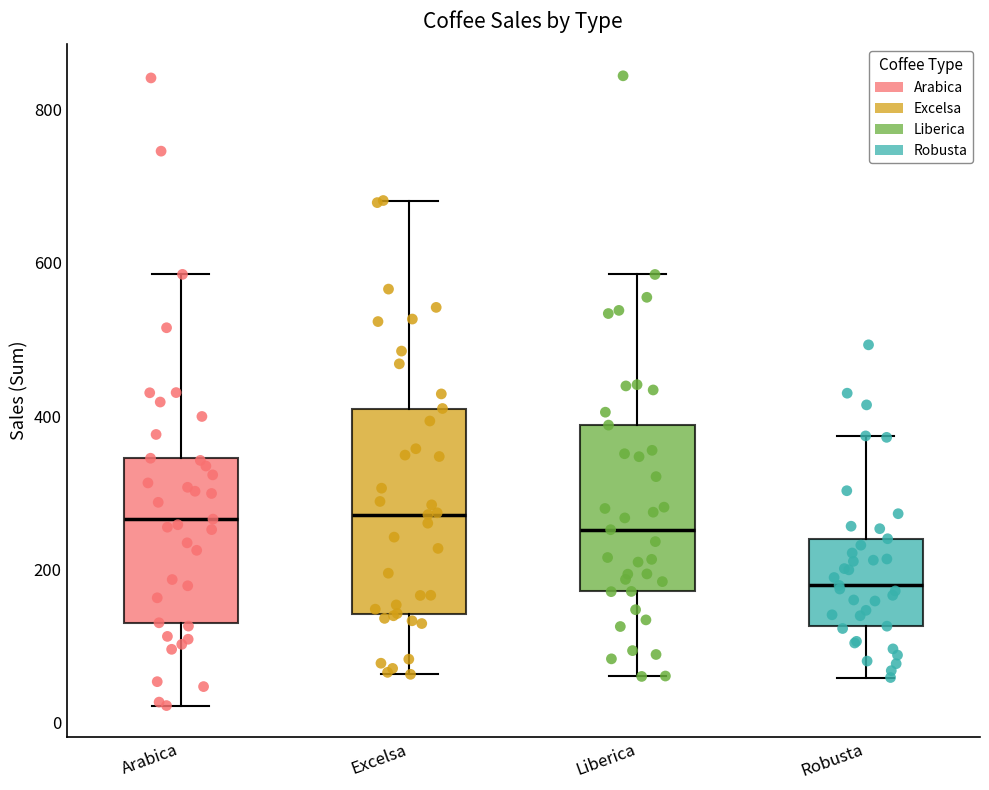

Reading left to right, read every box against the y-axis: the position of its median line, the range the box covers, and the ends of its whiskers. The values are not printed on the chart, so give them approximately, as read against the axis.

Arabica: median 260, box 140 to 340, whiskers 20 to 580
Excelsa: median 280, box 140 to 400, whiskers 60 to 680
Liberica: median 260, box 180 to 380, whiskers 60 to 580
Robusta: median 180, box 120 to 240, whiskers 60 to 380